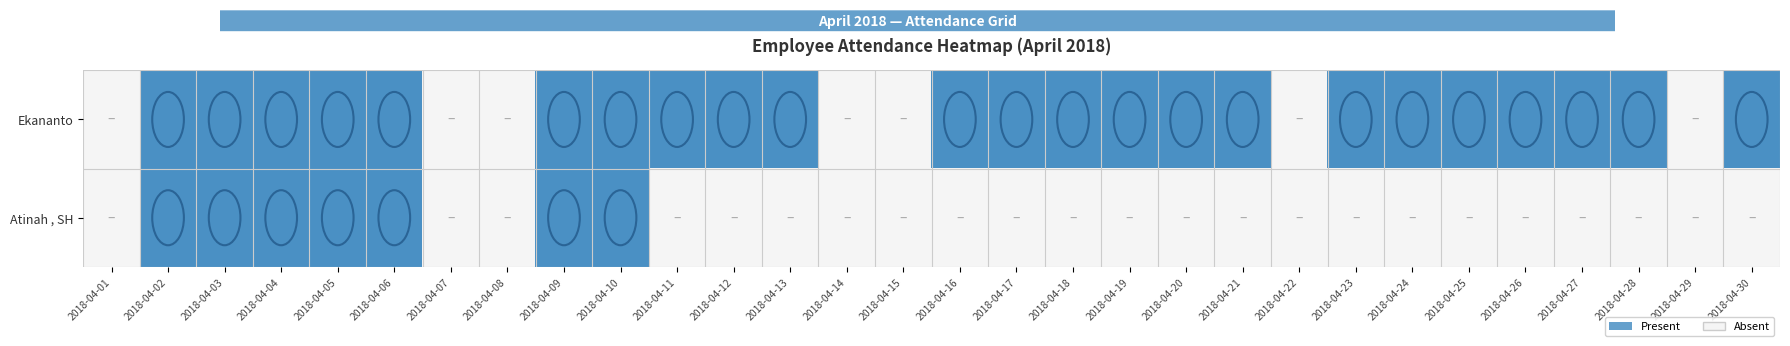

Which has a higher value, 2018-04-29 or 2018-04-11?

2018-04-11